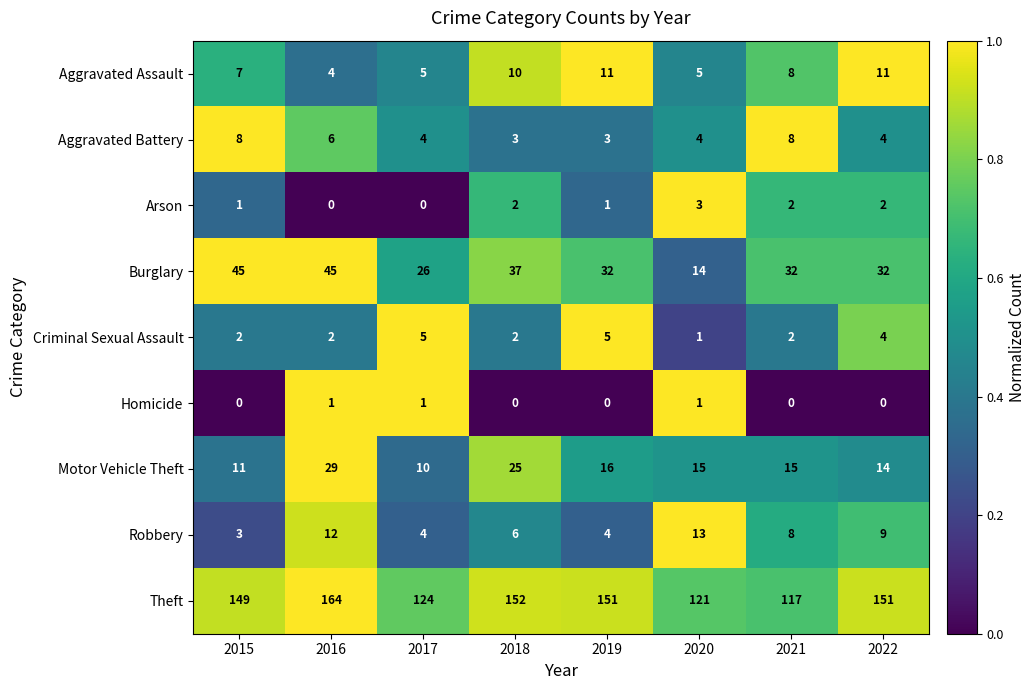

What is the total value across all series at 2018?

237